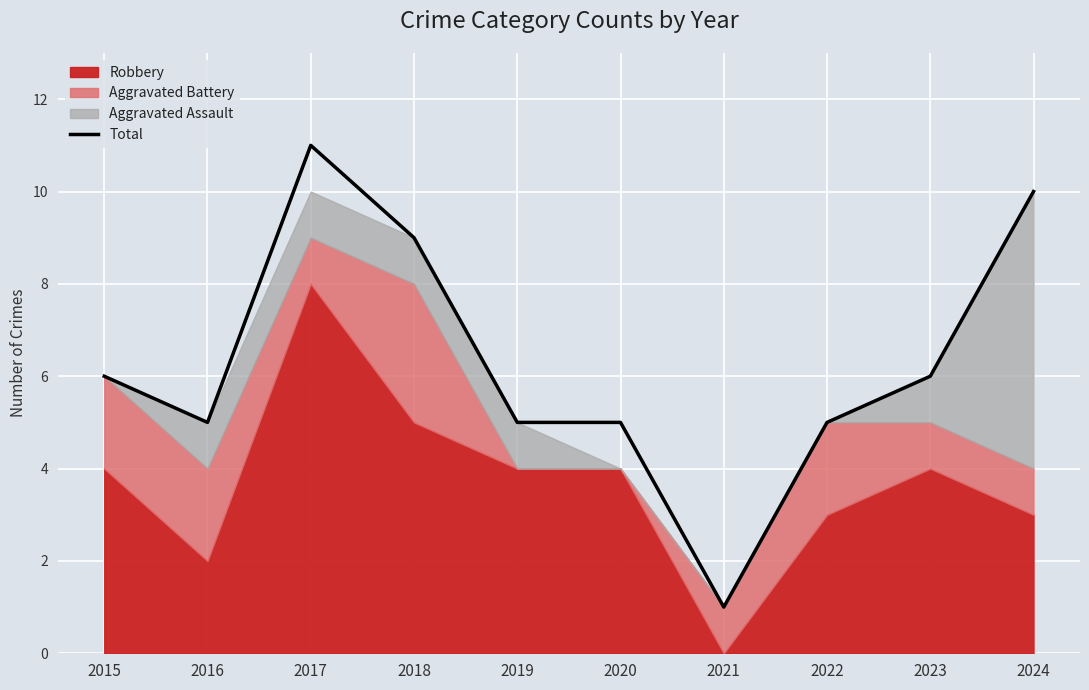

Approximately how many times larger is the value at 2019 compared to 2022?

1.0